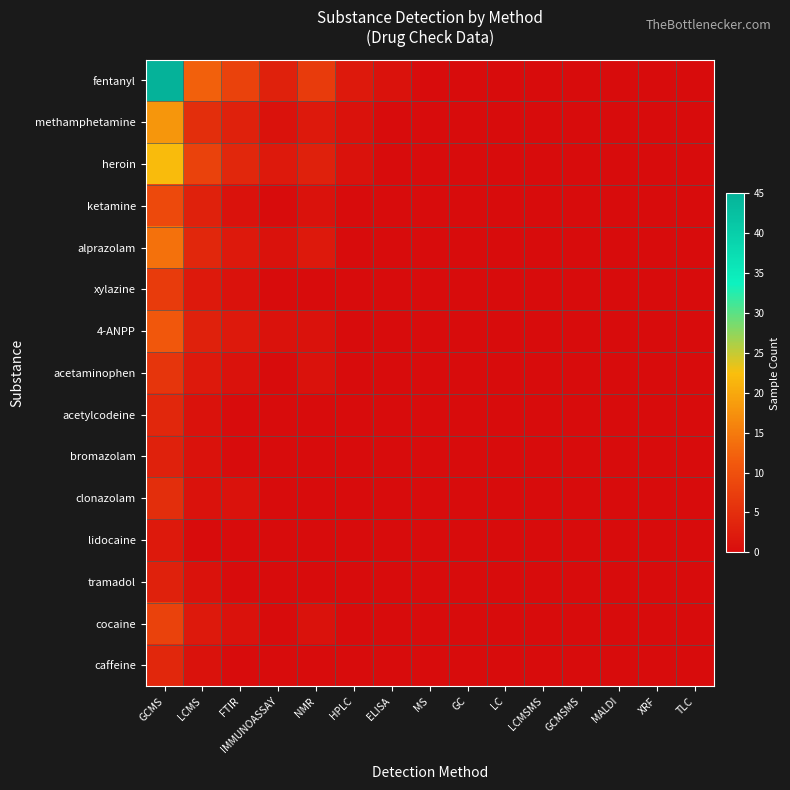

Count the number of categories in the chart.

15